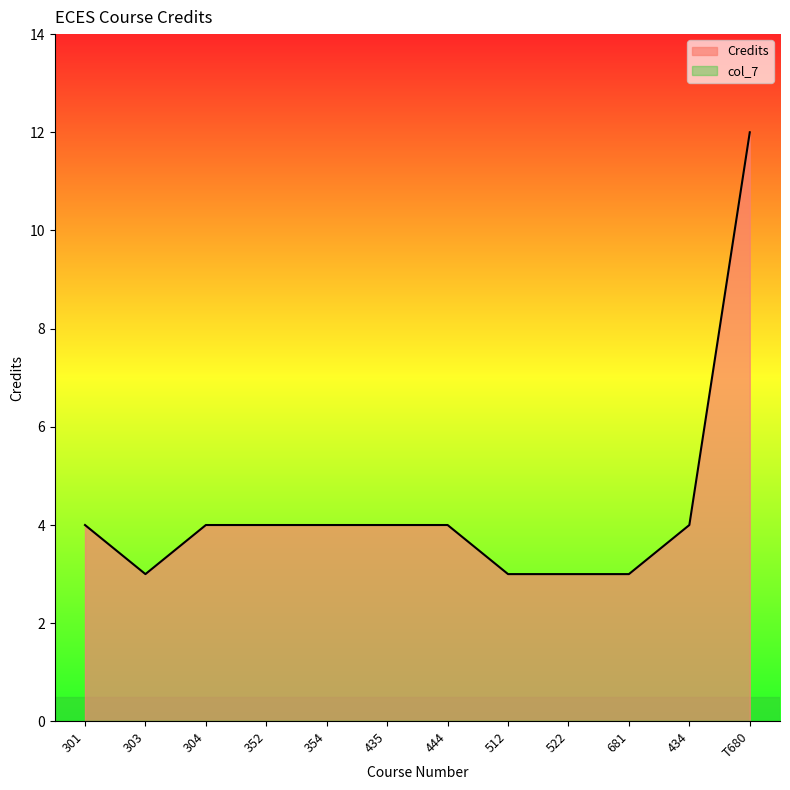

Between 301 and 512, which is larger?

301